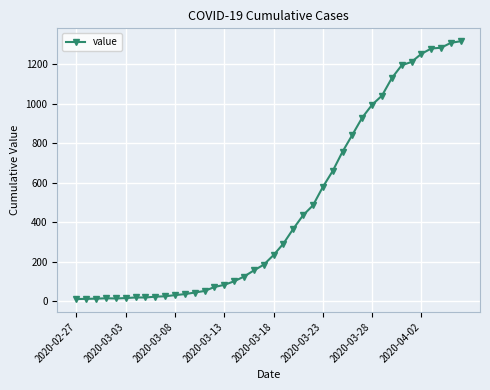

What is the maximum value shown in the chart?

1317